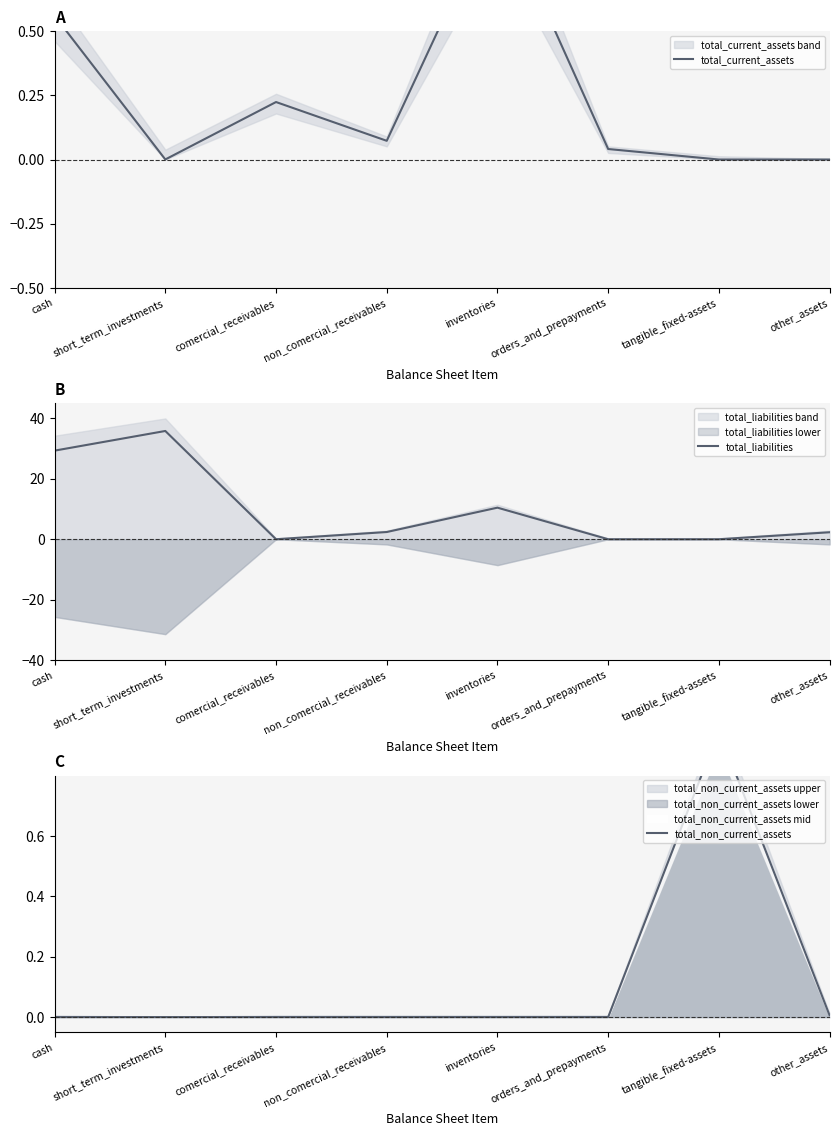

Reading left to right, list all the values displayed in this chart.

total_current_assets: cash=0.6	short_term_investments=0.0	comercial_receivables=0.2	non_comercial_receivables=0.1	inventories=1.0	orders_and_prepayments=0.0	tangible_fixed-assets=0.0	other_assets=0.0
total_liabilities: cash=29.3	short_term_investments=35.9	comercial_receivables=0.0	non_comercial_receivables=2.4	inventories=10.5	orders_and_prepayments=0.0	tangible_fixed-assets=0.0	other_assets=2.3
total_non_current_assets: cash=0.0	short_term_investments=0.0	comercial_receivables=0.0	non_comercial_receivables=0.0	inventories=0.0	orders_and_prepayments=0.0	tangible_fixed-assets=0.9	other_assets=0.0